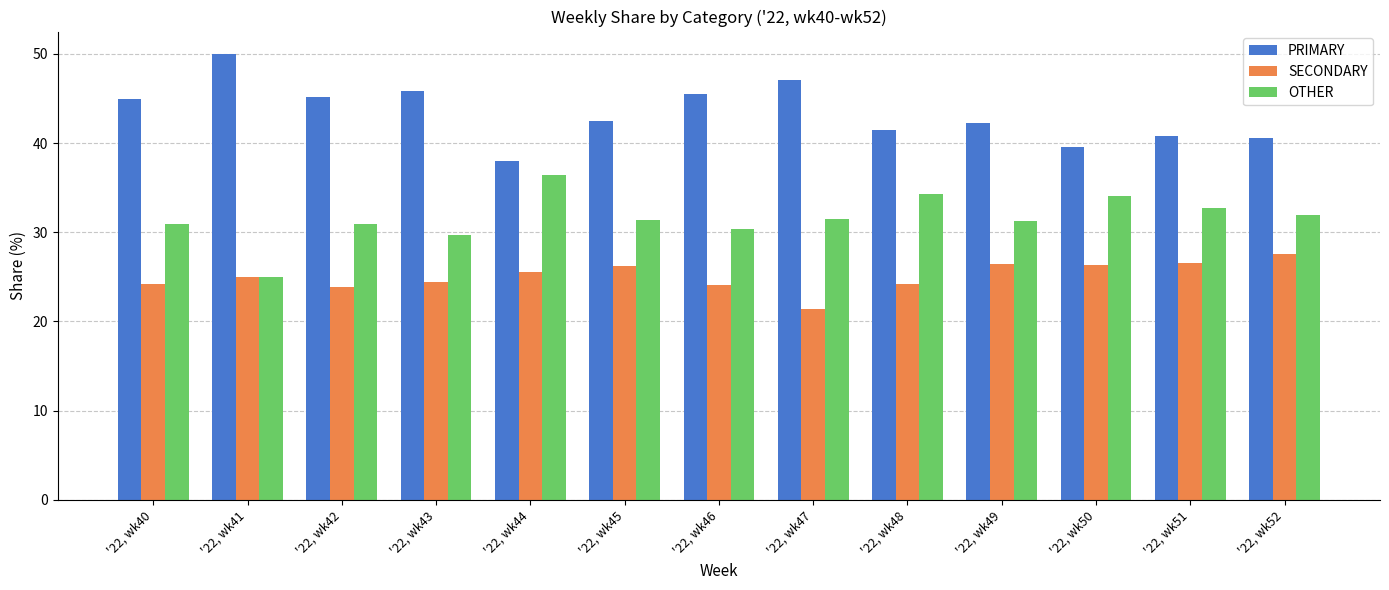

What value does the PRIMARY series have at '22, wk52?

40.5